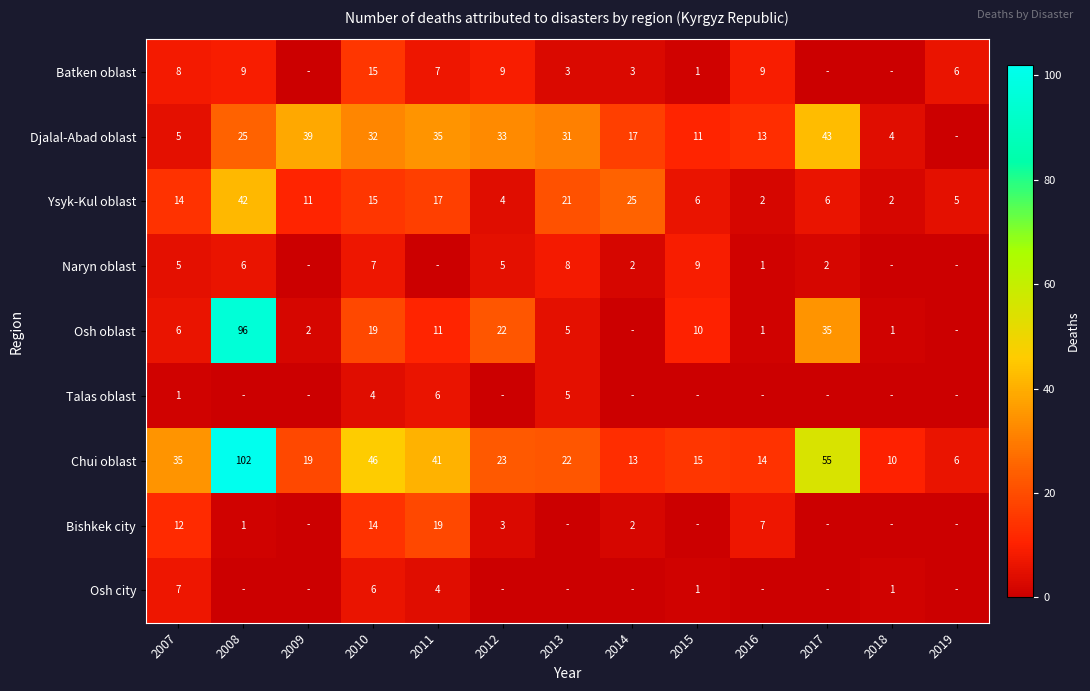

Where does the Chui oblast series first go above 22?

2007